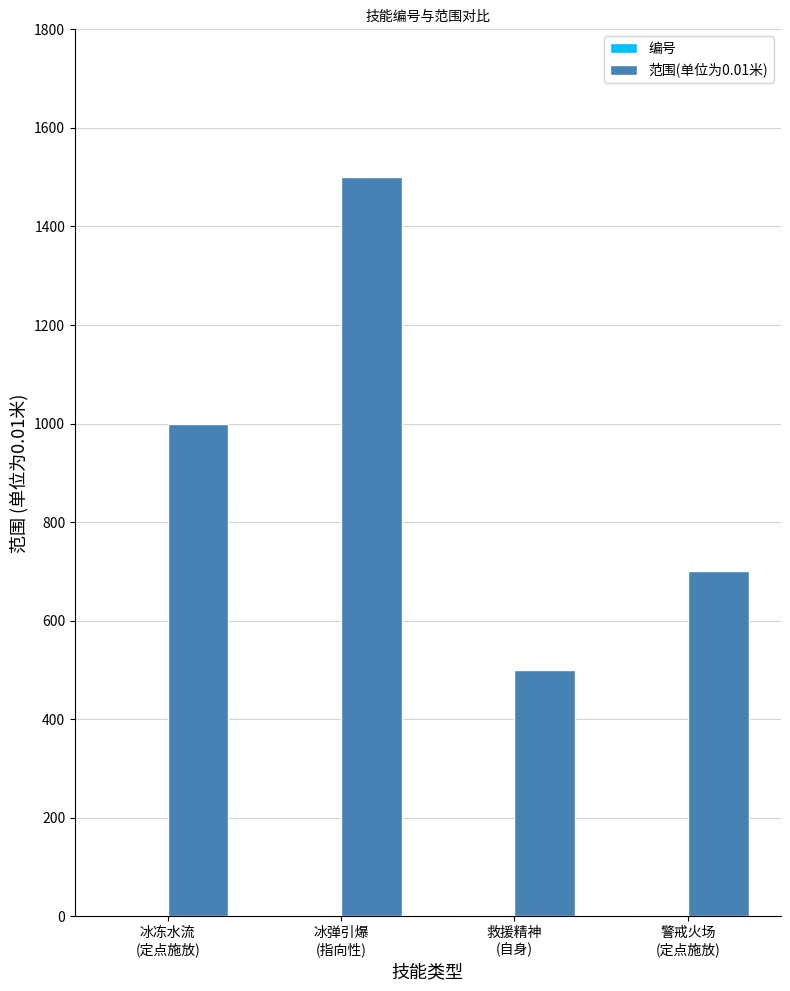

Which series has the largest total across all categories?

范围(单位为0.01米)